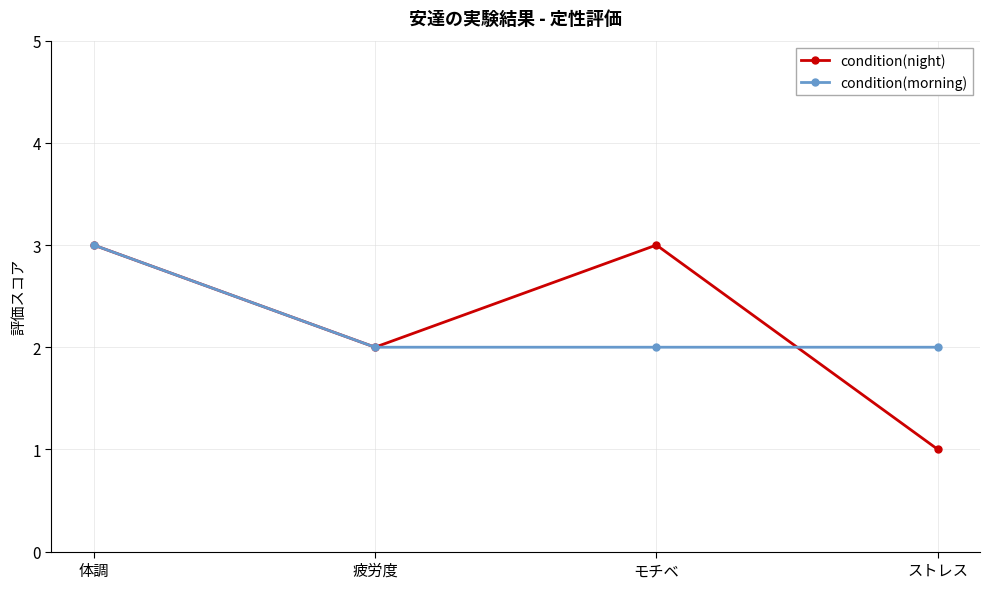

What value does the condition(night) series have at モチベ?

3